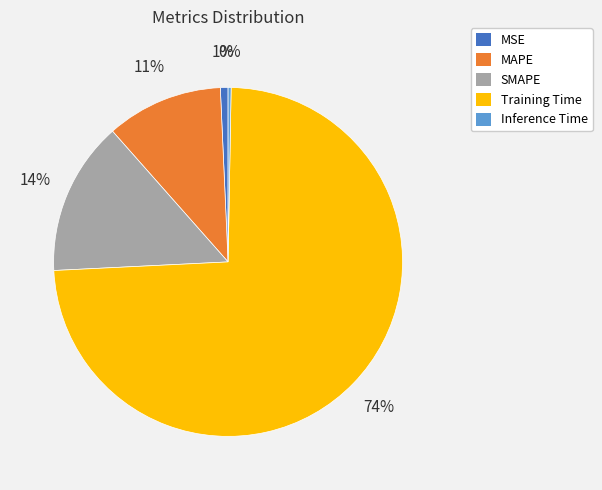

Combined, do MSE and Training Time account for over 50%?

Yes